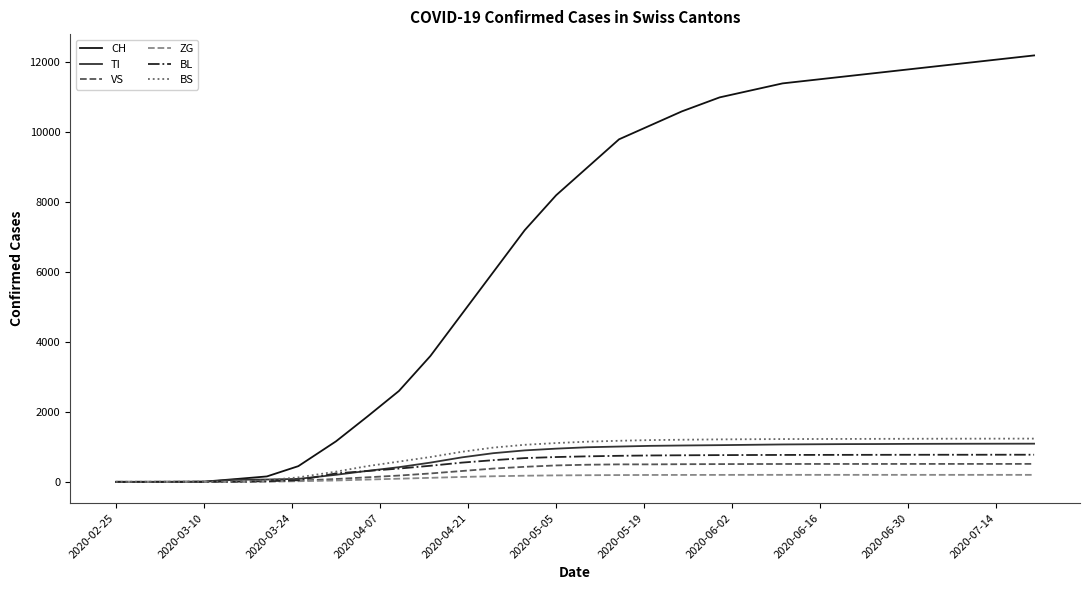

Does the chart have visible grid lines?

No